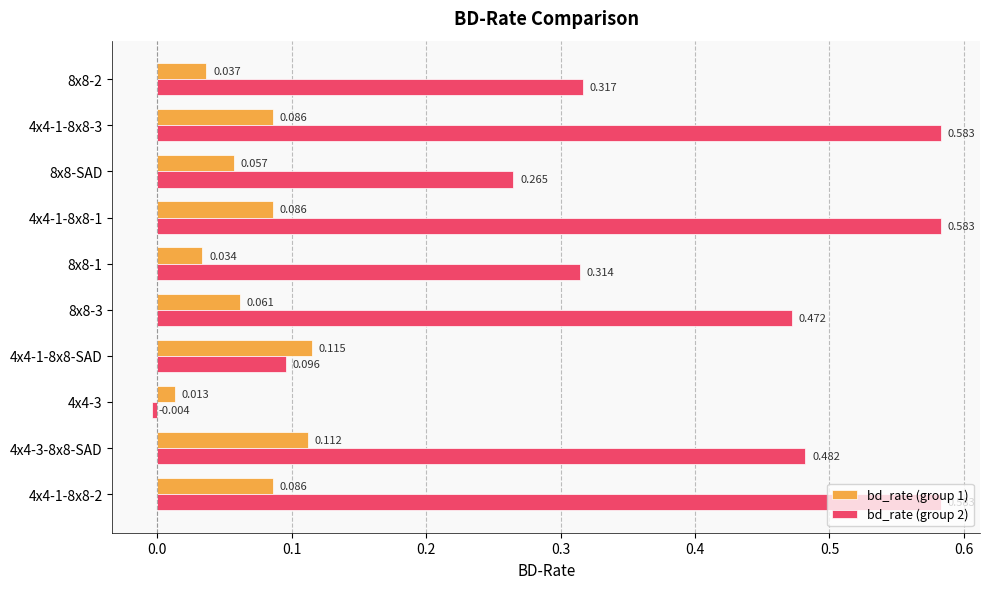

Is the value of bd_rate (group 1) at 8x8-SAD greater than the value of bd_rate (group 2) at 8x8-2?

No